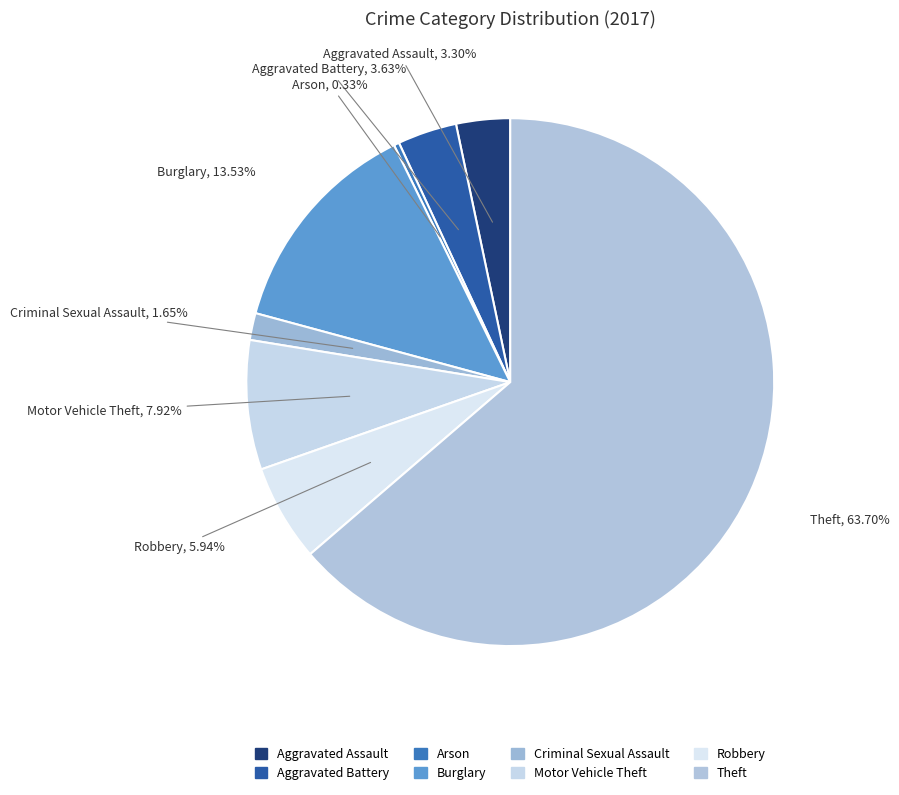

Which slice is the smallest?

Arson